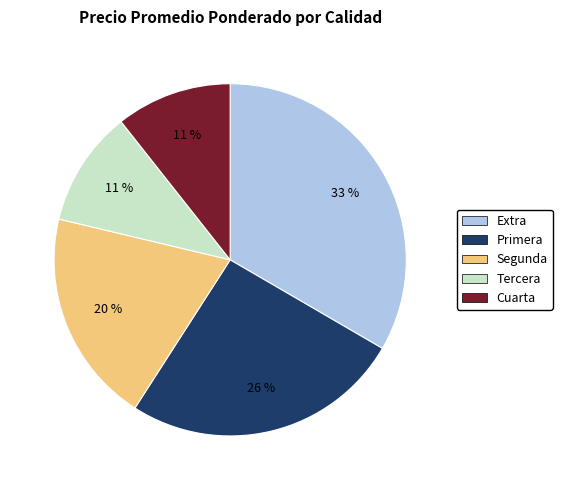

Is Extra the majority of the pie?

No